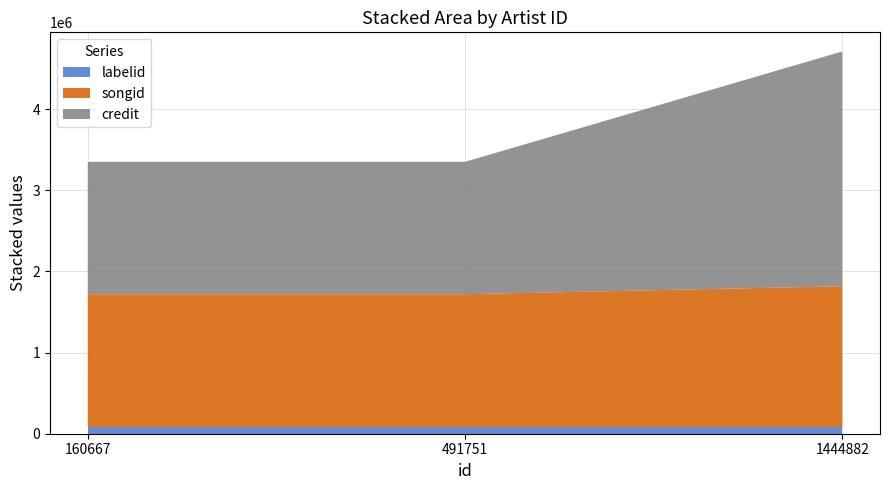

Reading left to right, transcribe all the data shown in this chart.

credit: 1631280	1631280	2892445
songid: 1638806	1638806	1737089
labelid: 79937	79937	79937